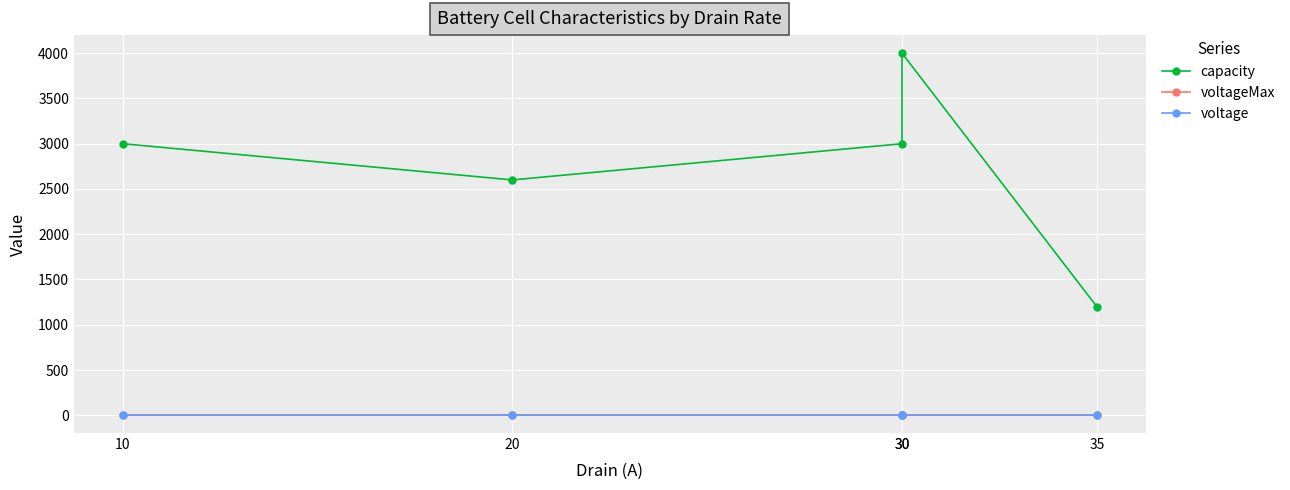

True or false: capacity has a value of 5606.2 at 30.

False